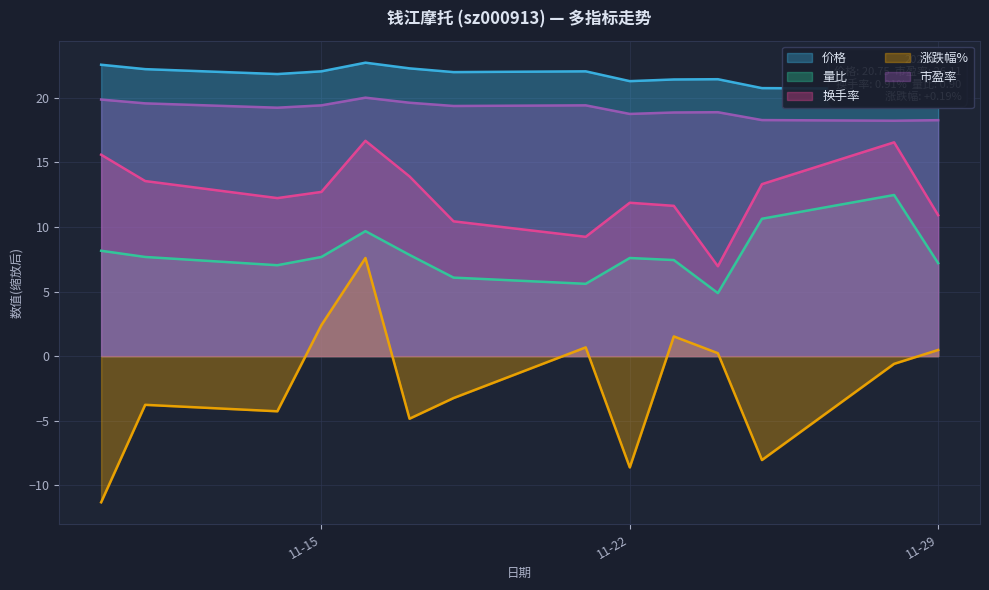

The 价格 series shows 37.7 at 2022-11-11. True or false?

False